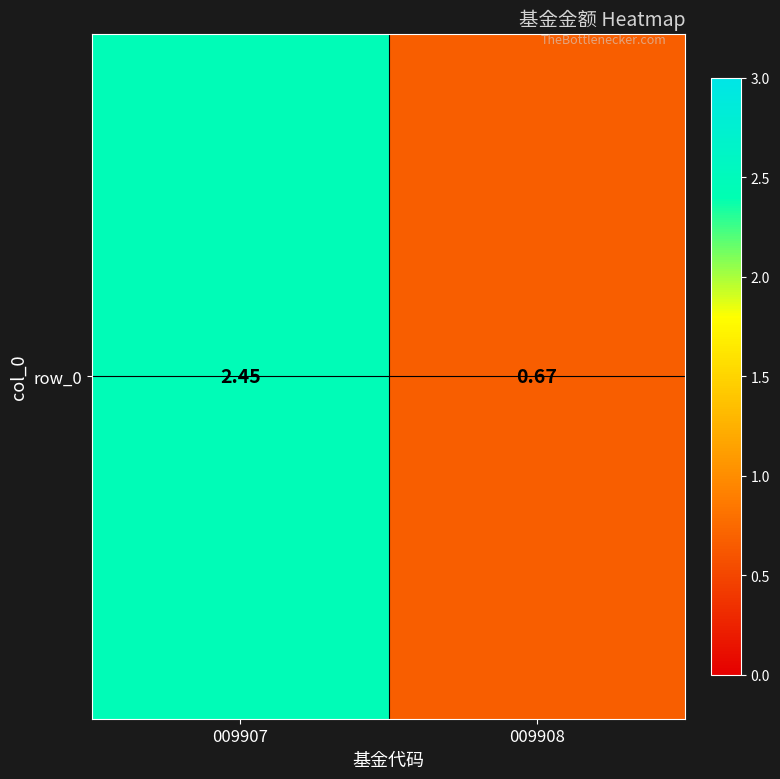

Reading left to right, what are all the values shown in this chart?

009907=2.5	009908=0.7